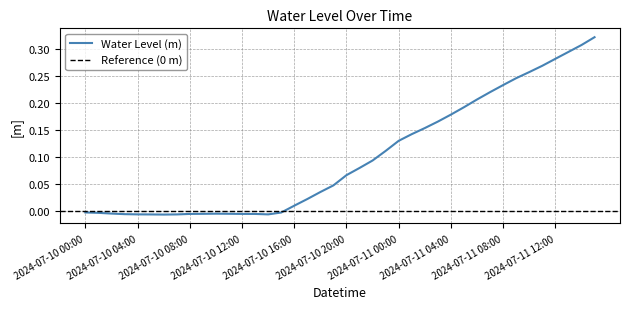

True or false: the data shows 0.1 at 2024-07-10 19:00.

False